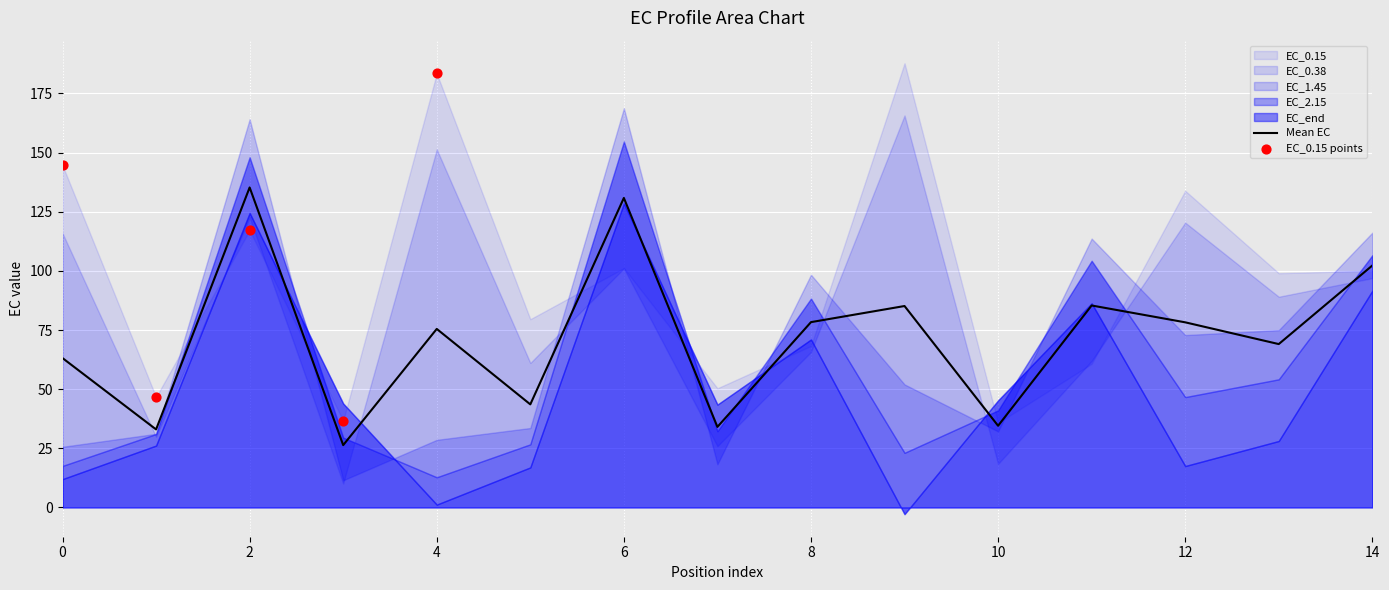

At which category is the sum across all series the highest?

2